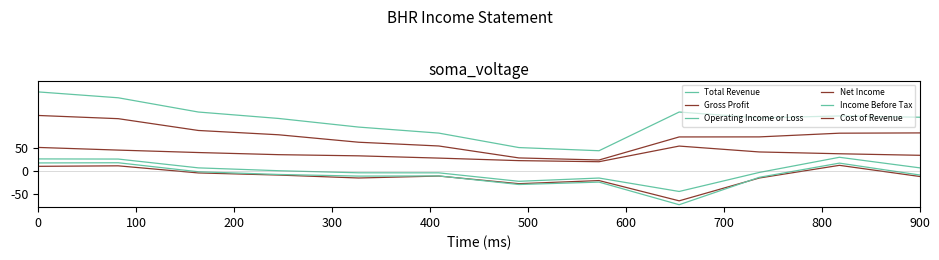

Is this an area chart (filled region under the line)?

No